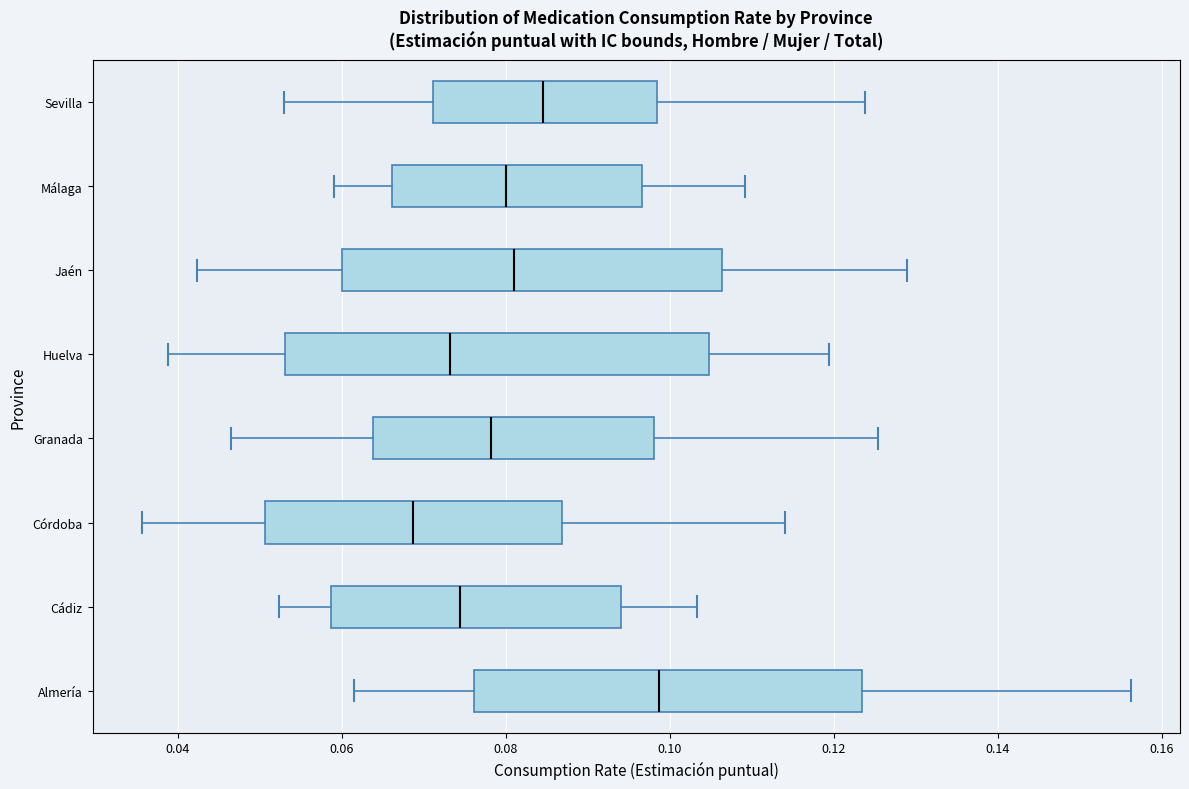

Which box's median line is the furthest to the left?

Córdoba